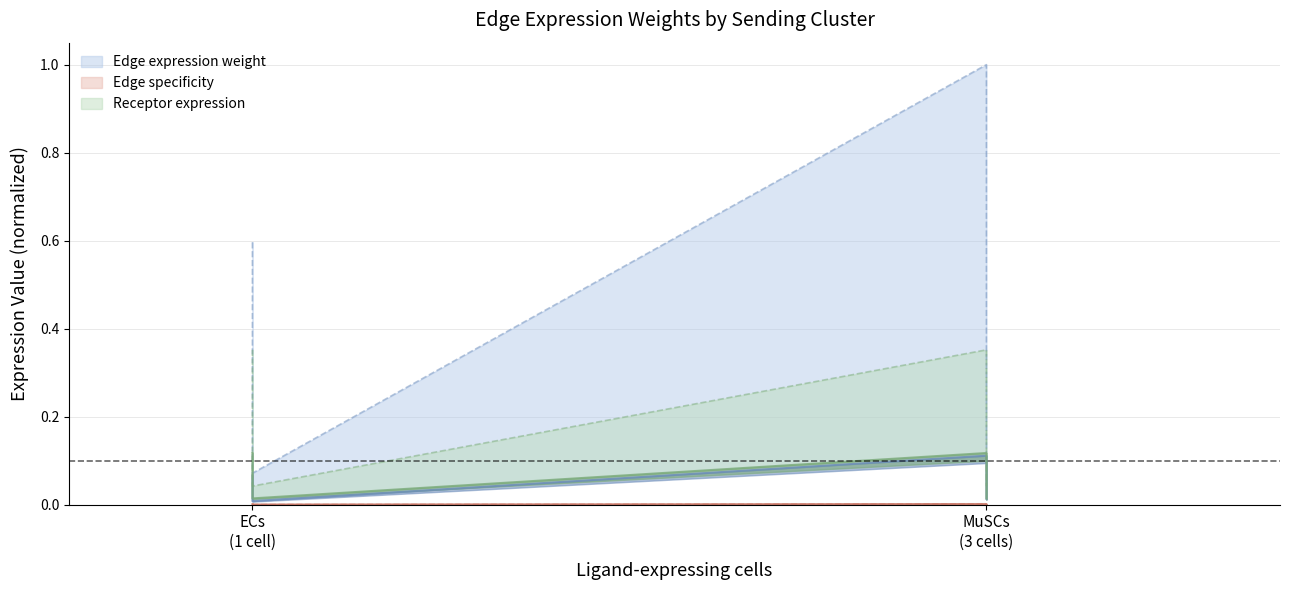

How many Receptor average expression value values are between 0 and 1?

6